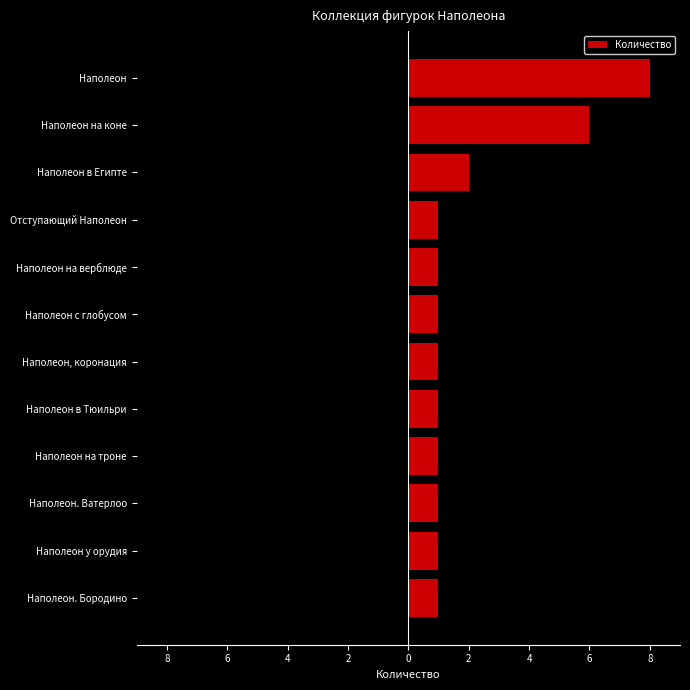

True or false: the data shows 1 at Наполеон, коронация.

True